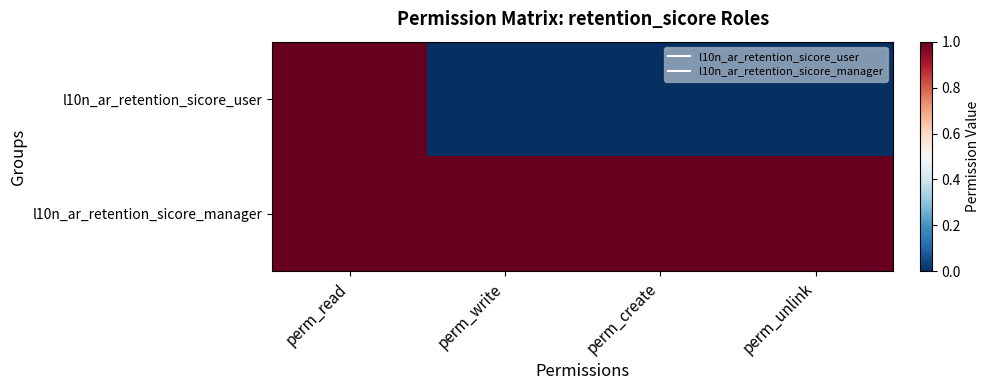

Rank the series by their average value, from lowest to highest.

l10n_ar_retention_sicore_user, l10n_ar_retention_sicore_manager